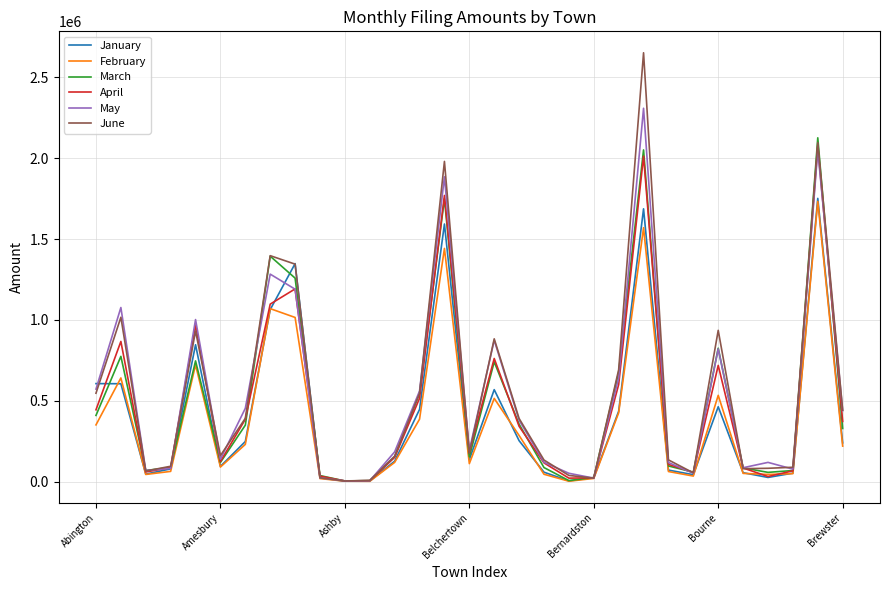

In June, how many points are higher than both neighbors (excluding endpoints)?

8